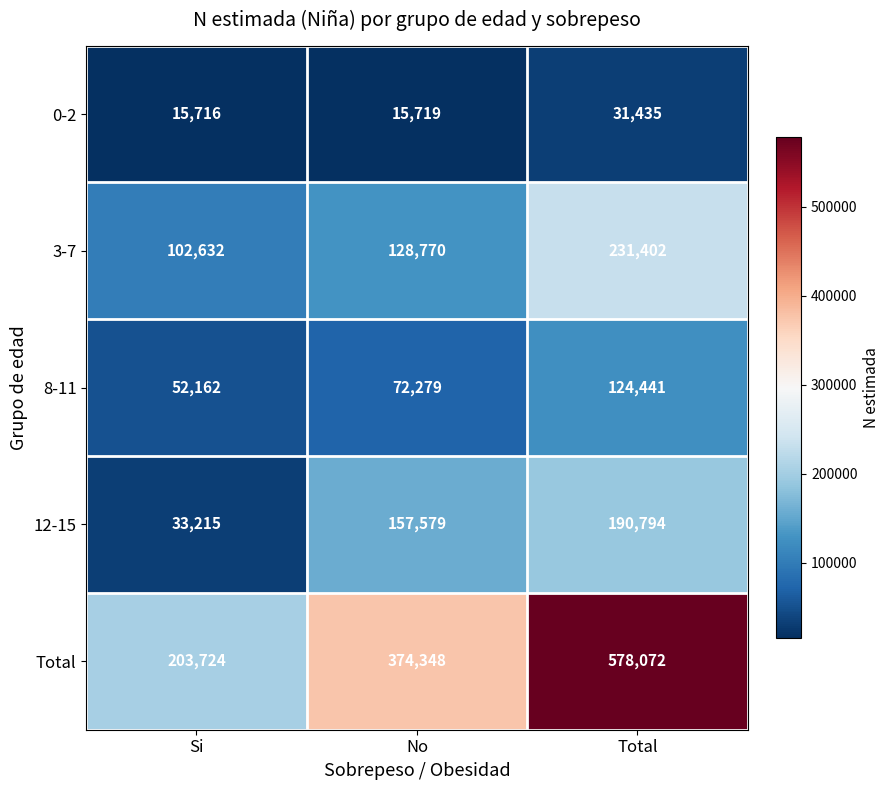

What is the sum of all 3-7 values?

462804